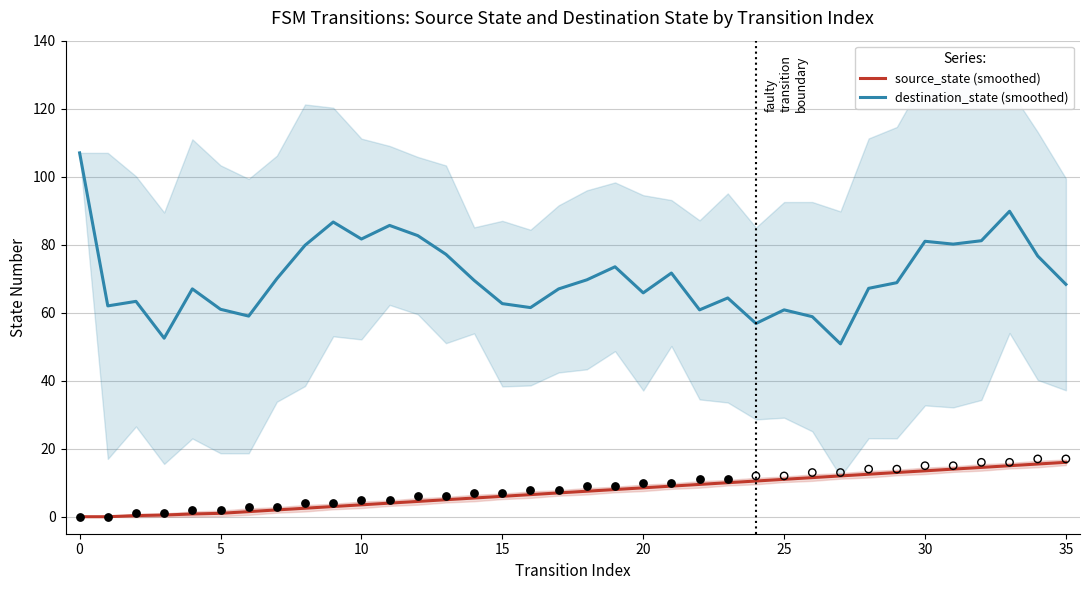

Which series has the widest spread of Y values?

destination_state (smoothed)